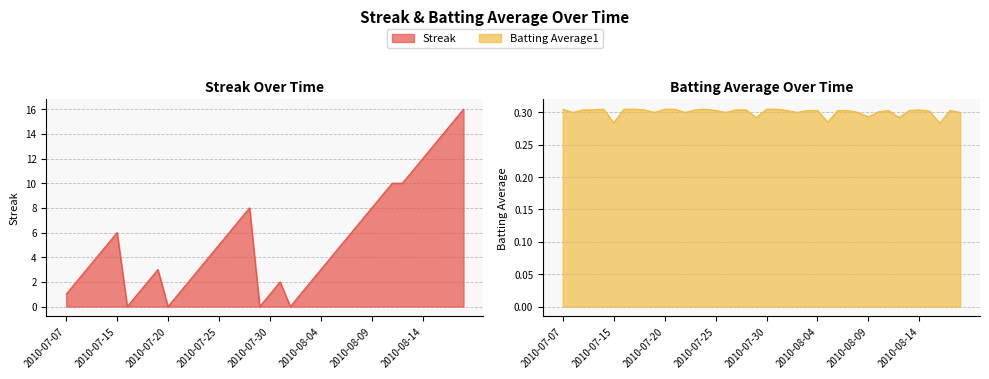

At which category does the chart reach its peak across all series?

2010-08-18